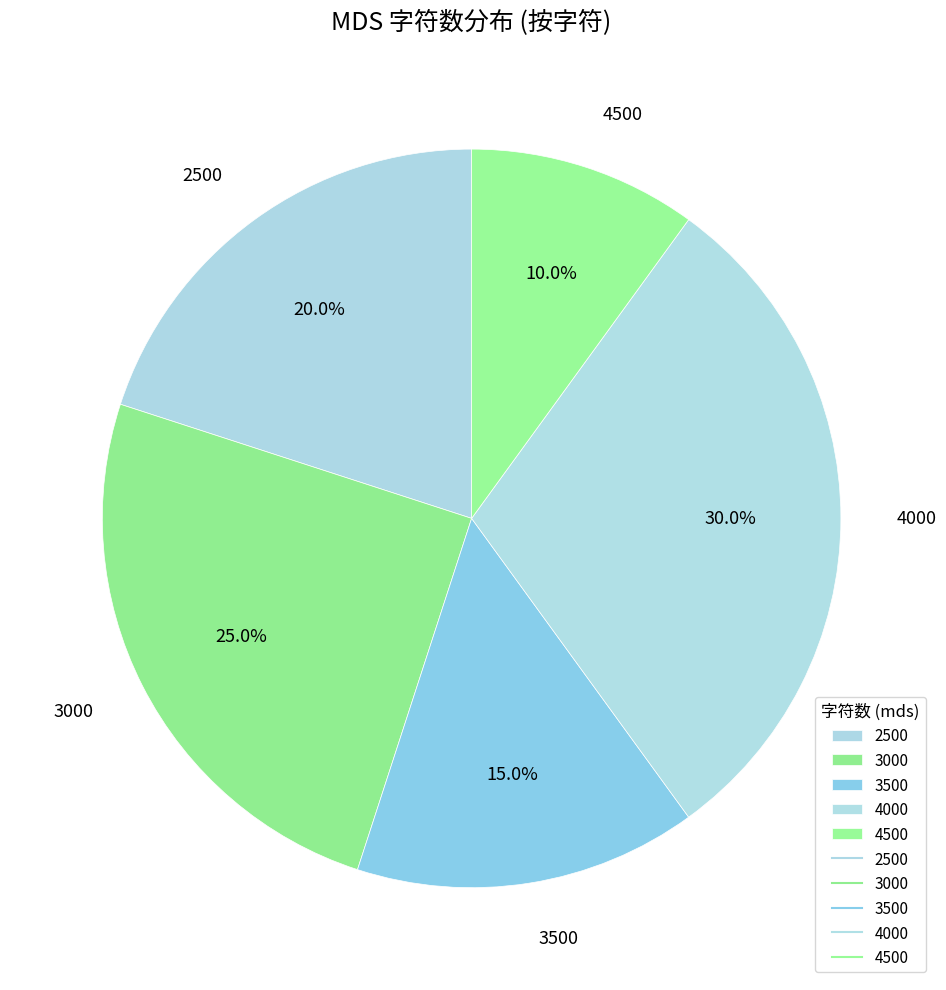

Rank the categories by value from highest to lowest.

4000, 3000, 2500, 3500, 4500